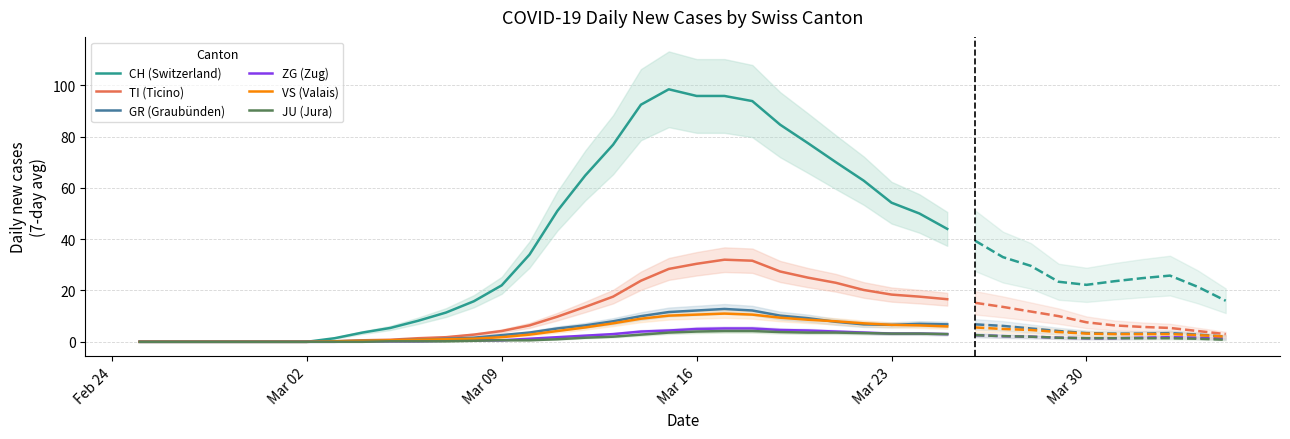

At which category does the chart reach its minimum across all series?

Feb 24